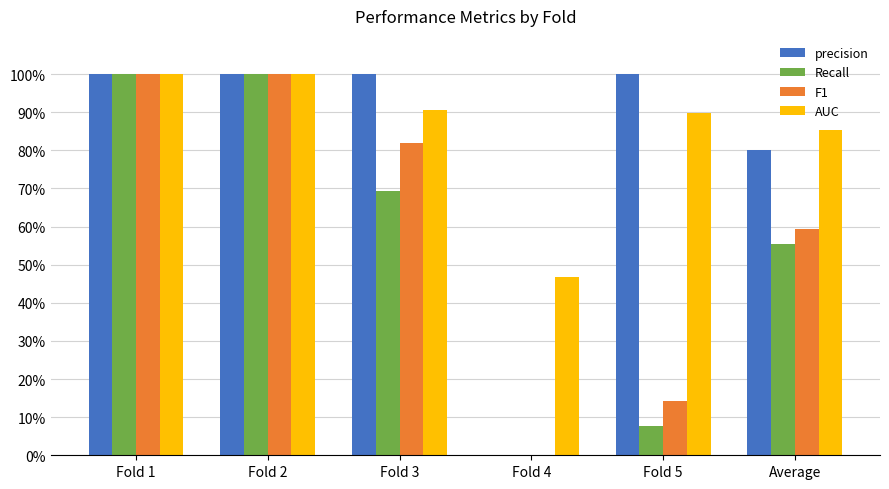

At how many categories does at least one series exceed 0?

6